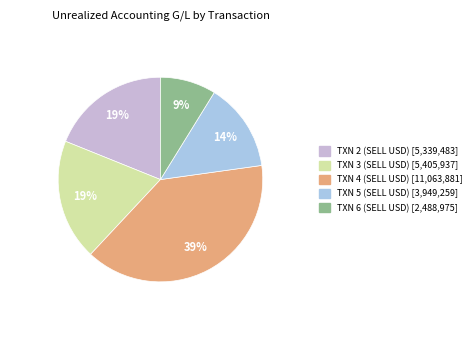

To the nearest percent, what is the average slice percentage?

20%